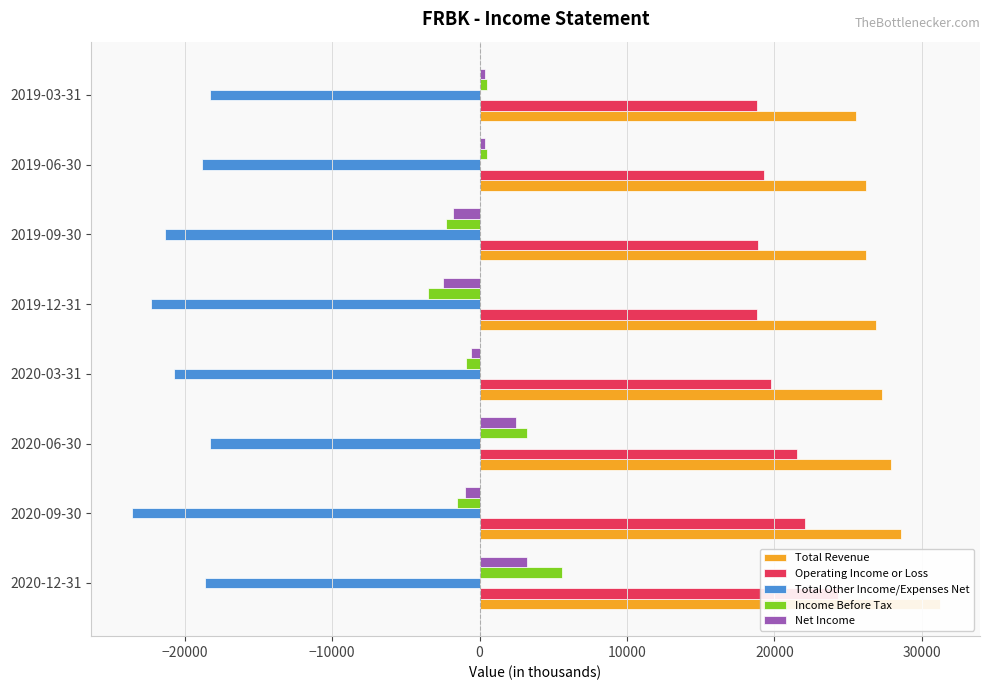

How many positive values does the Net Income series have?

4